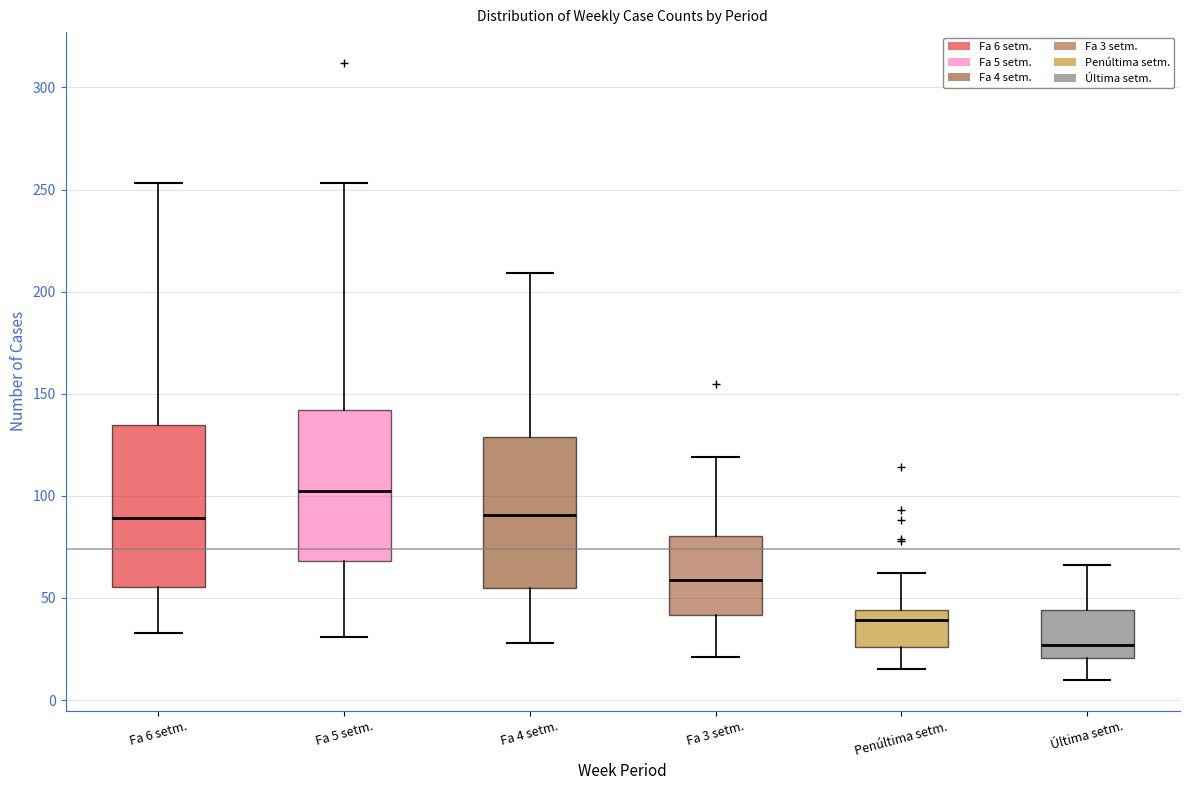

Which box has the highest median line?

Fa 5 setm.